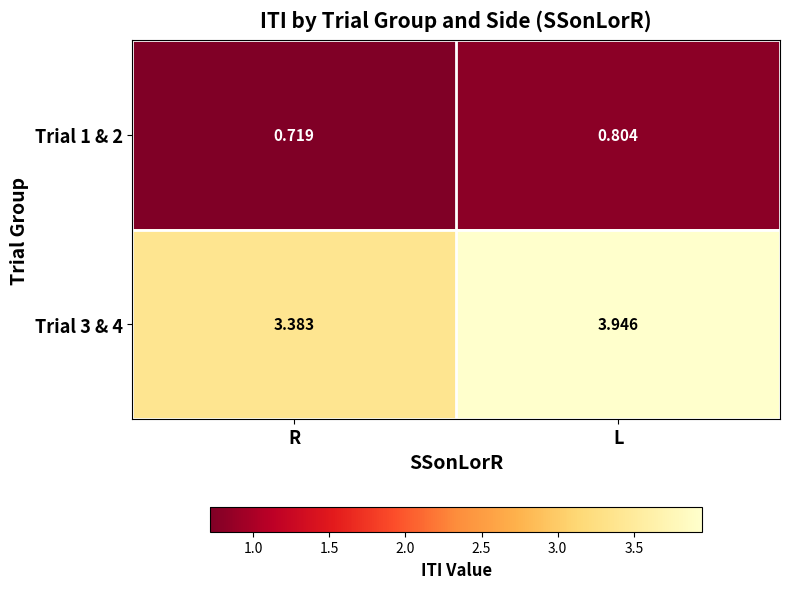

Rank the categories by Trial 3 & 4 value from lowest to highest.

R, L